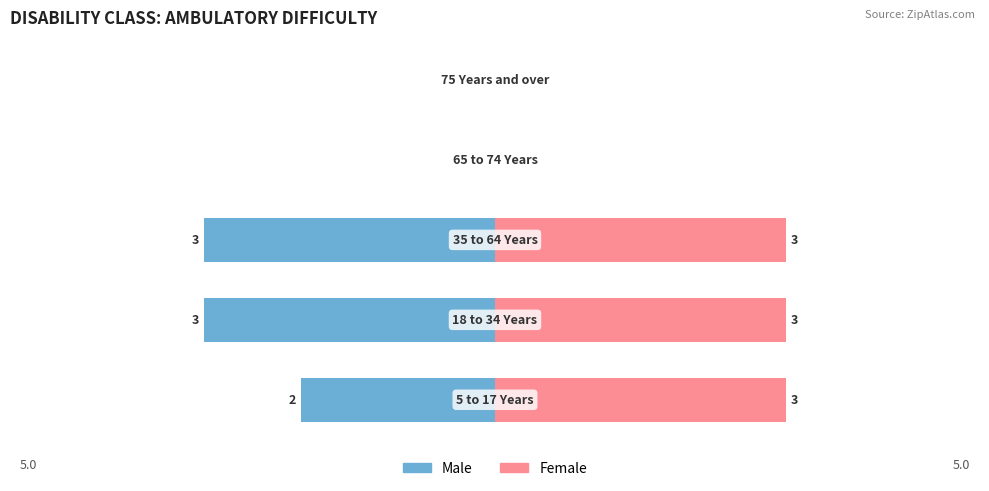

True or false: Male has a value of -5 at 1.

False